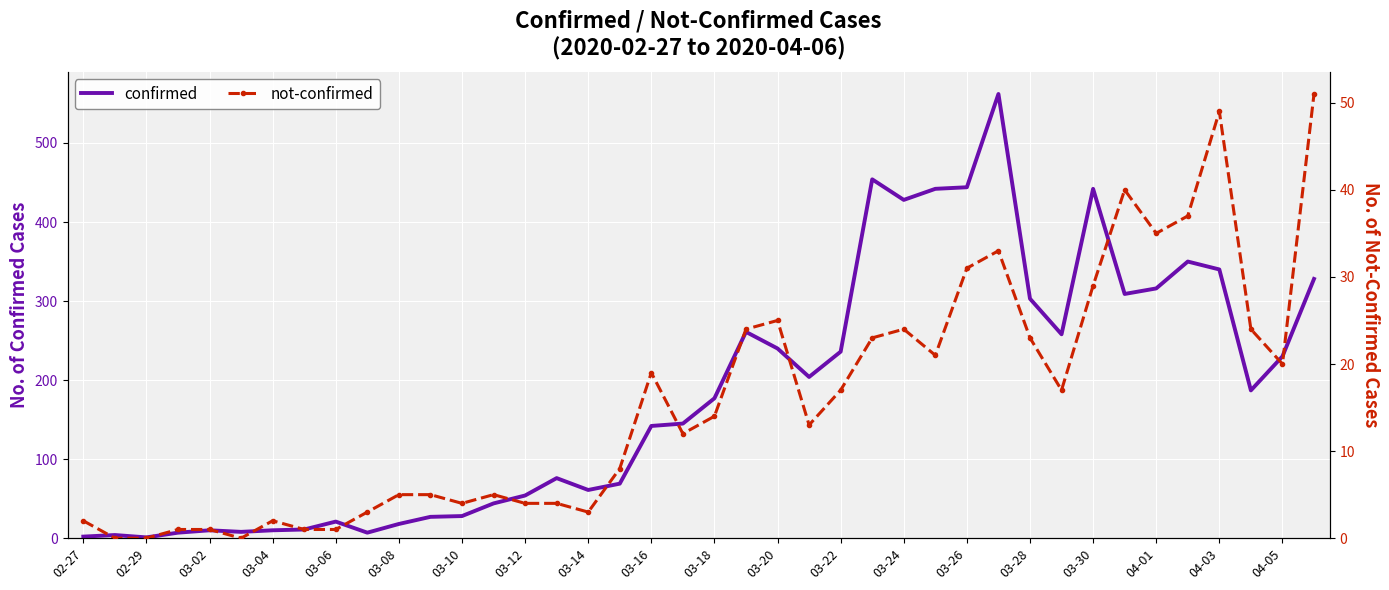

True or false: not-confirmed and confirmed intersect in this chart.

False